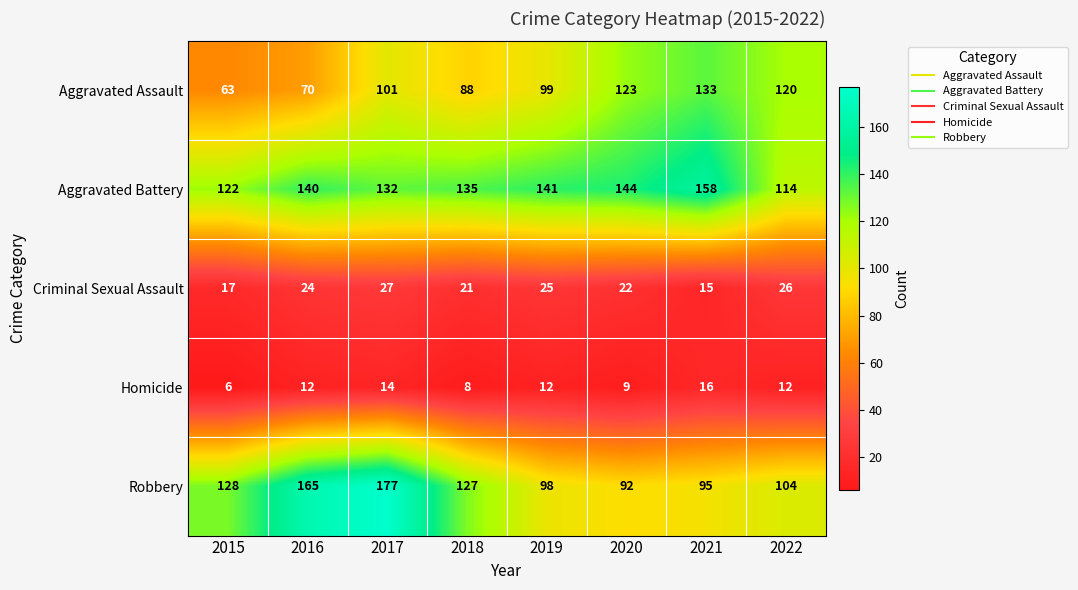

Between 2016 and 2022, which series saw the biggest shift?

Robbery